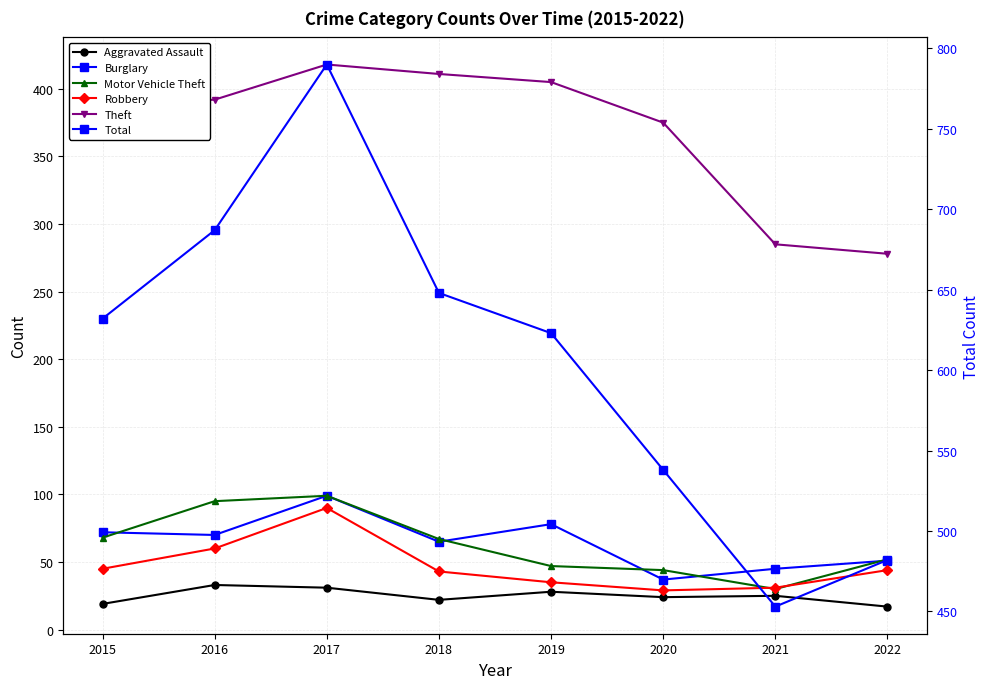

Reading right to left, list all the values displayed in this chart.

Aggravated Assault: 2022=17	2021=25	2020=24	2019=28	2018=22	2017=31	2016=33	2015=19
Burglary: 2022=51	2021=45	2020=37	2019=78	2018=65	2017=99	2016=70	2015=72
Motor Vehicle Theft: 2022=52	2021=30	2020=44	2019=47	2018=67	2017=99	2016=95	2015=68
Robbery: 2022=44	2021=31	2020=29	2019=35	2018=43	2017=90	2016=60	2015=45
Theft: 2022=278	2021=285	2020=375	2019=405	2018=411	2017=418	2016=392	2015=388
Total: 2022=482	2021=453	2020=538	2019=623	2018=648	2017=790	2016=687	2015=632